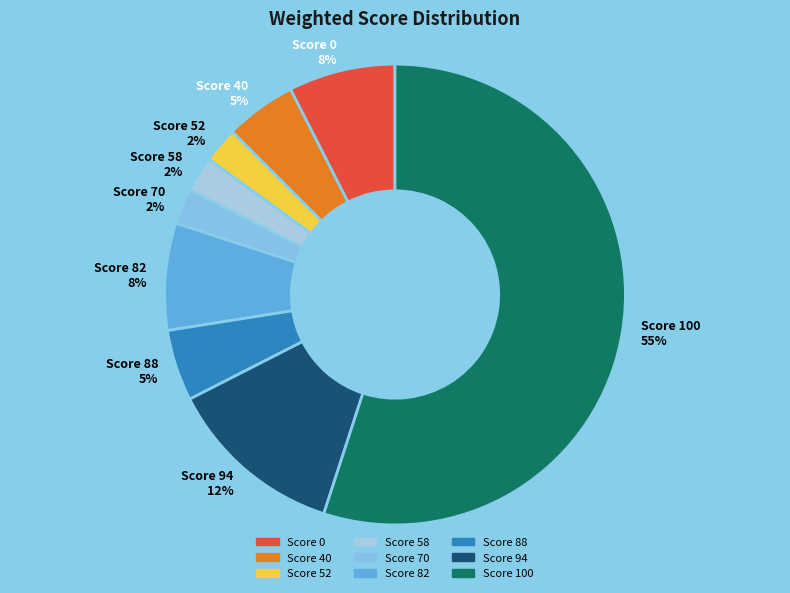

Is there a majority slice in this chart?

Yes